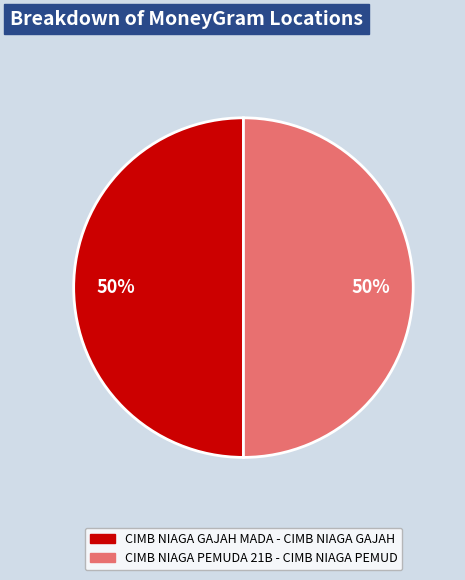

Is the sum of CIMB NIAGA GAJAH MADA - CIMB NIAGA GAJAH and CIMB NIAGA PEMUDA 21B - CIMB NIAGA PEMUD greater than half?

Yes